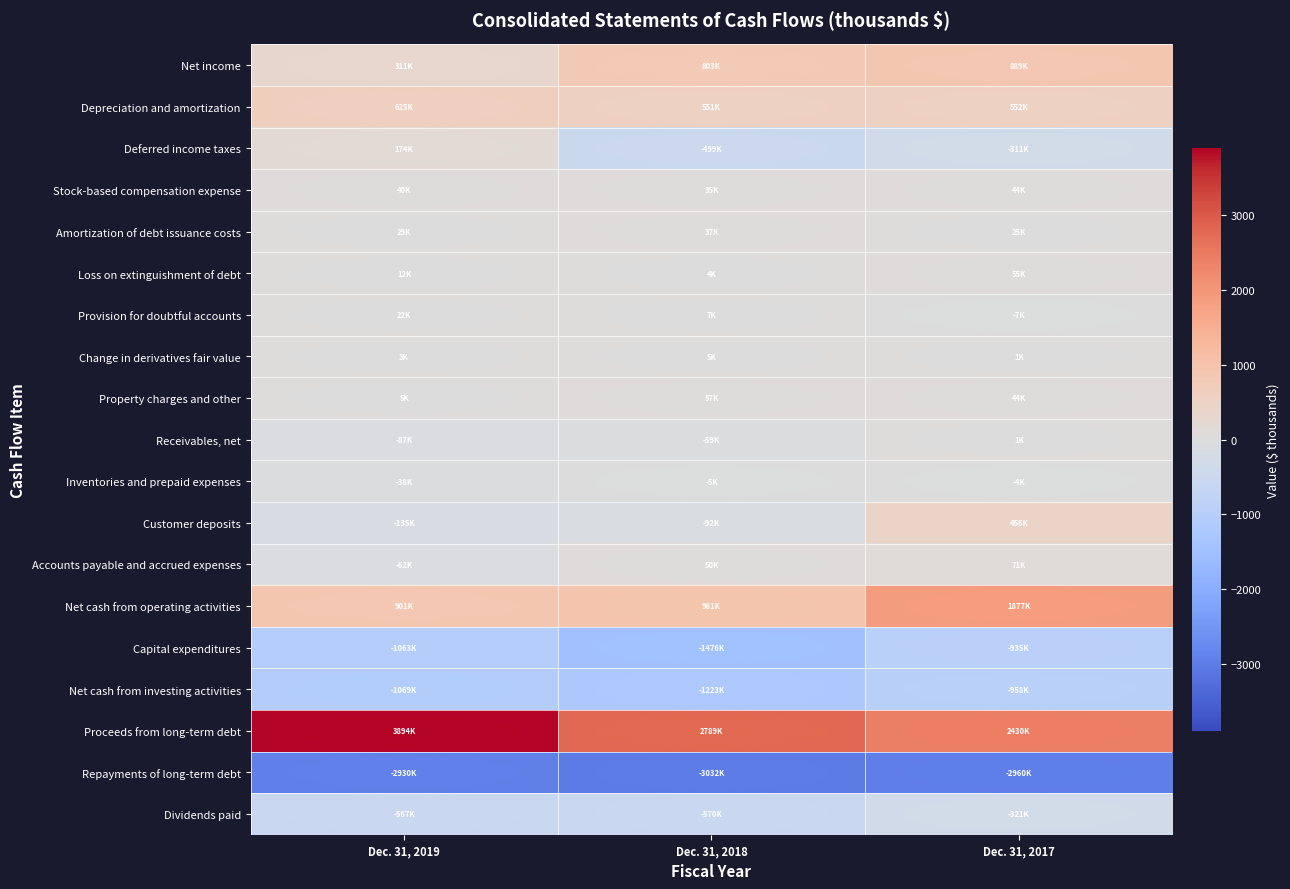

Between Dec. 31, 2018 and Dec. 31, 2017, which is larger?

Dec. 31, 2017